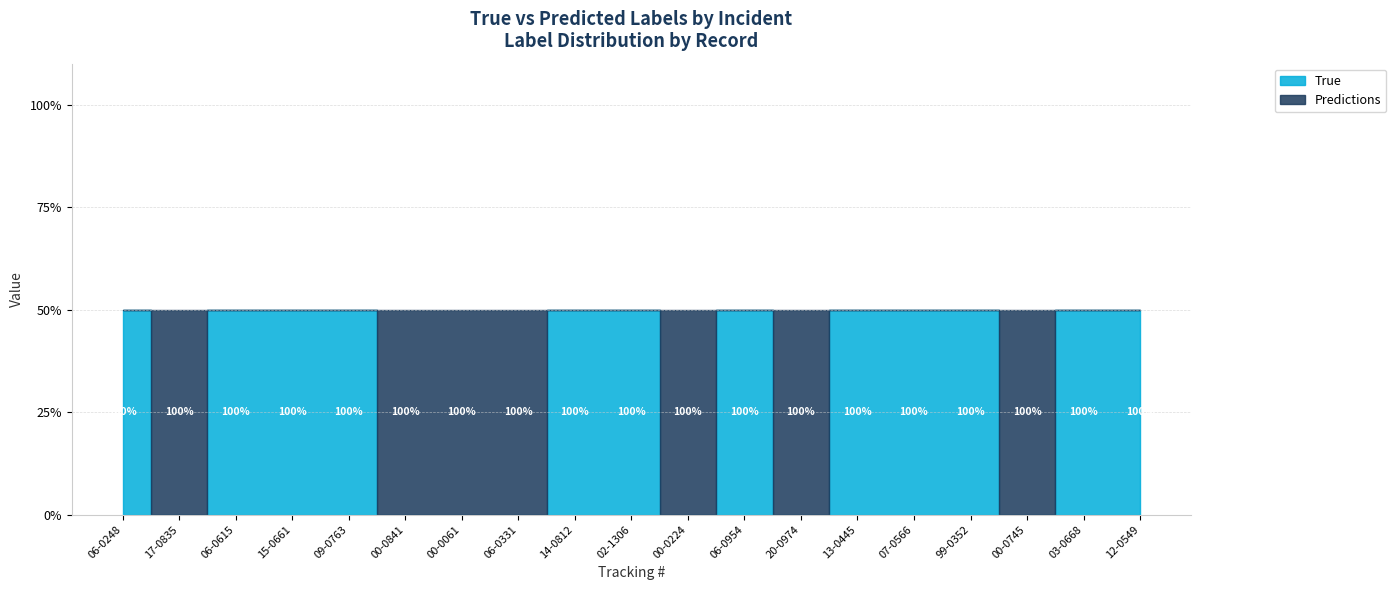

After their last crossing, which series has the higher values: Predictions or True?

True